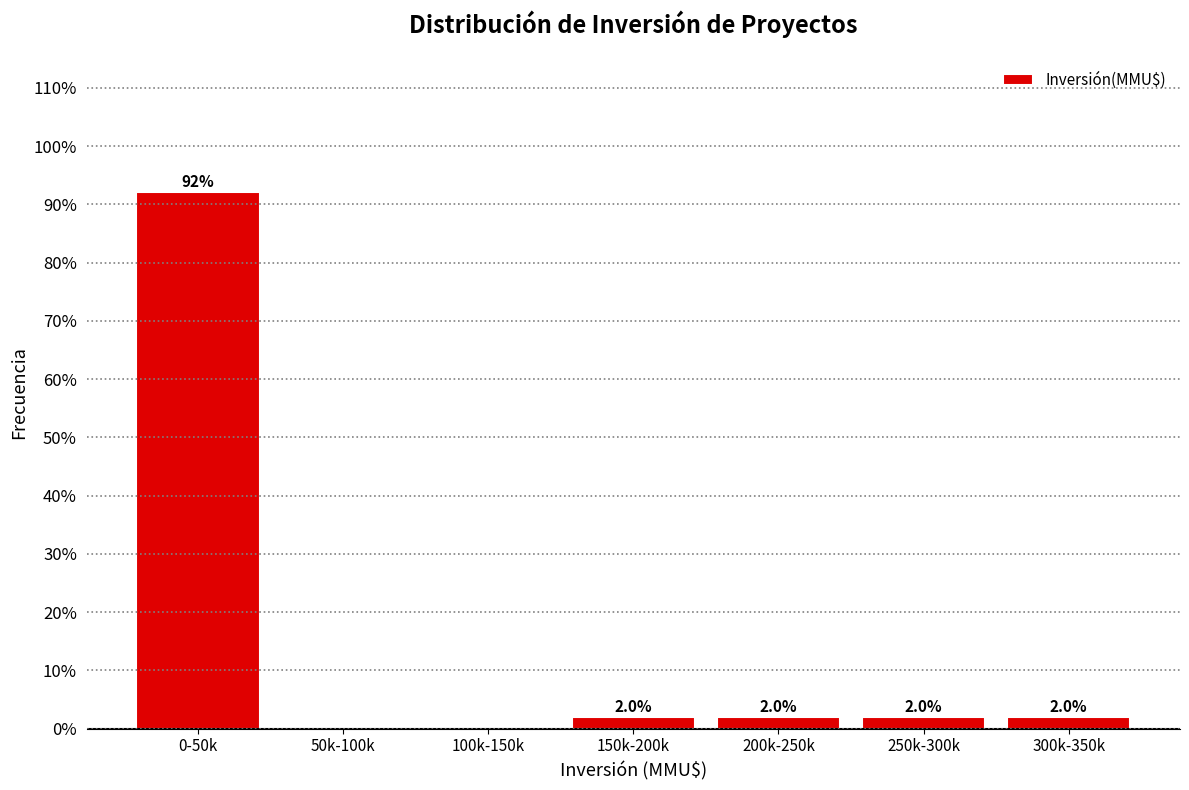

Reading left to right, list all the values displayed in this chart.

0-50k=92.2	50k-100k=0.0	100k-150k=0.0	150k-200k=2.0	200k-250k=2.0	250k-300k=2.0	300k-350k=2.0